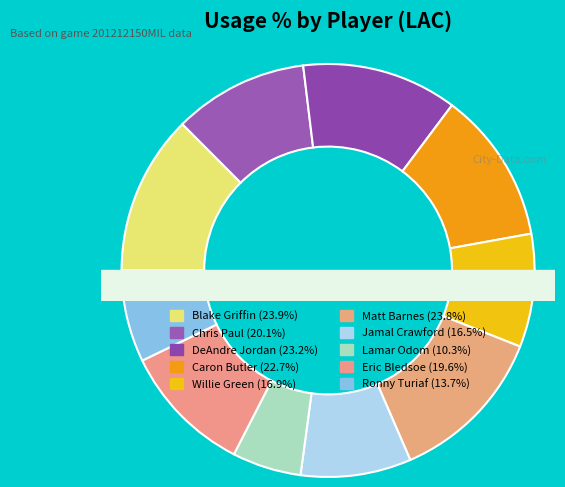

To the nearest percent, what portion does Matt Barnes represent?

12%